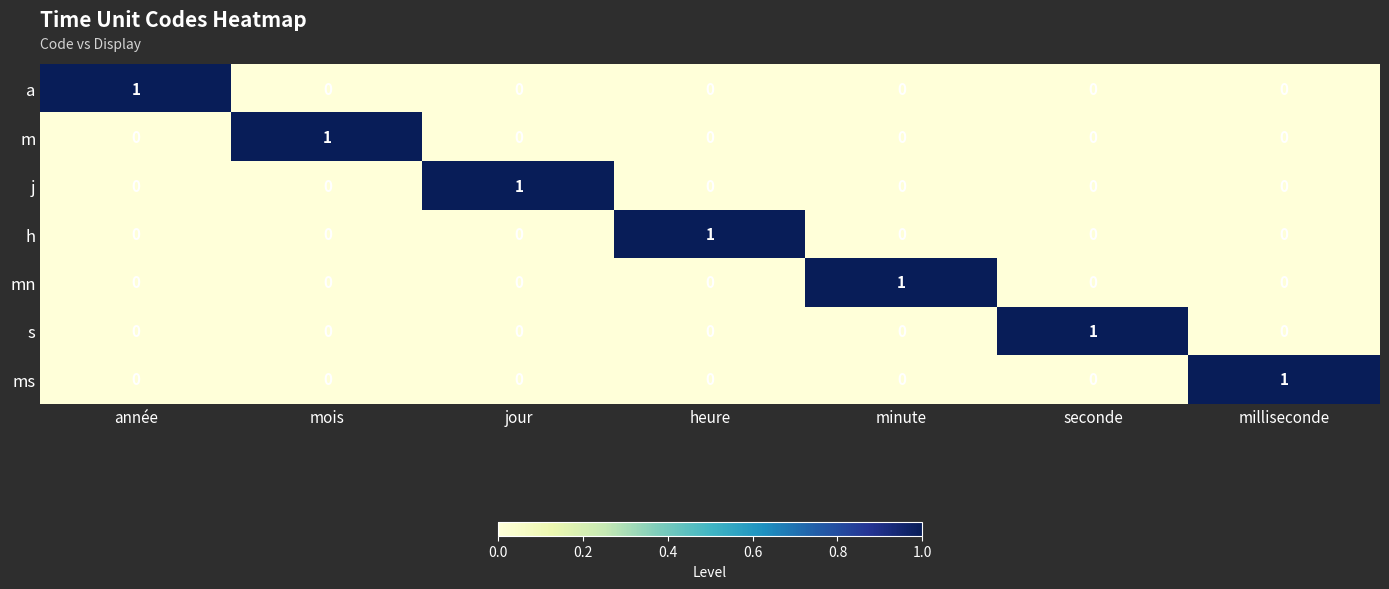

At how many categories does at least one series exceed 0?

7